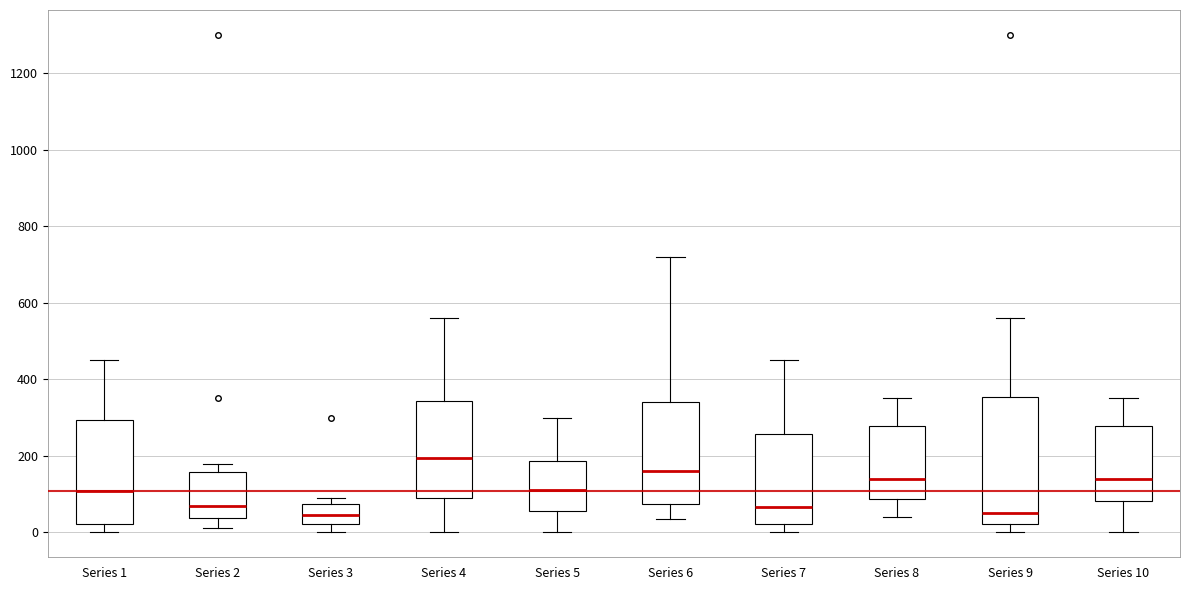

Where does the median line of the box for Series 1 sit on the y-axis? The values are not printed on the chart, so give them approximately, as read against the axis.

100